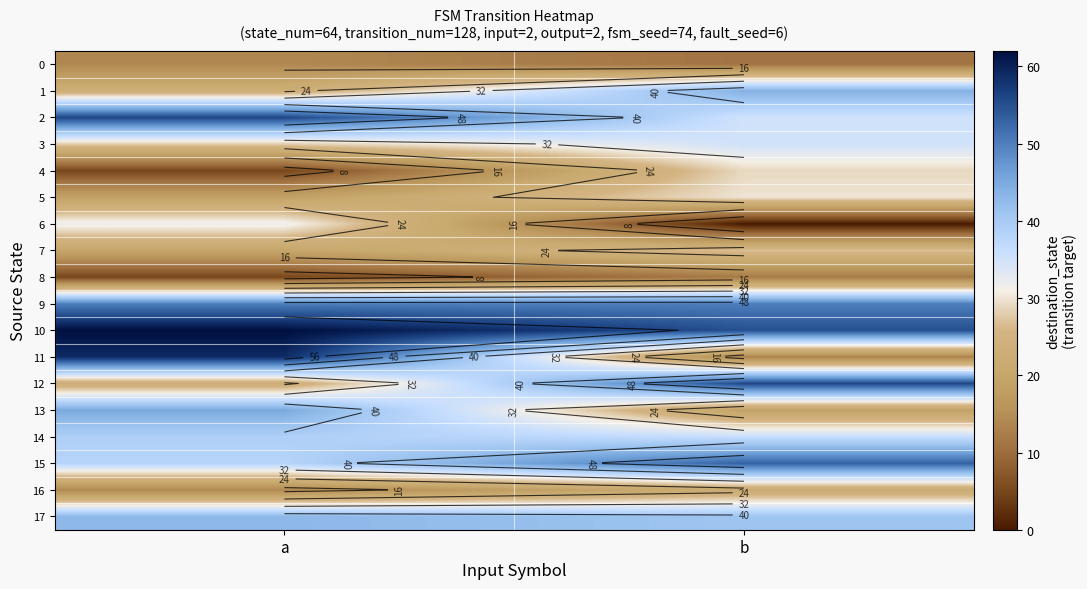

At which category does the chart reach its peak across all series?

a